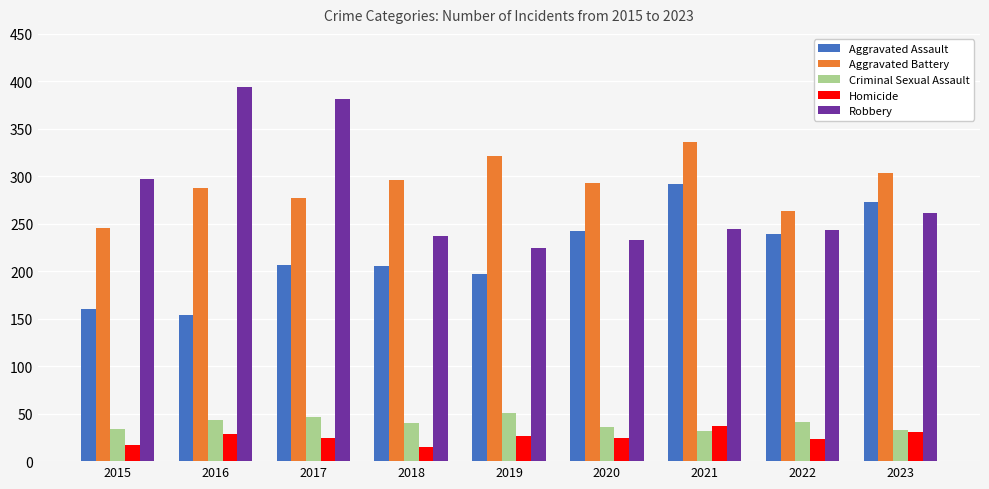

What is the value of the Robbery bar at the 1st from the left?

297